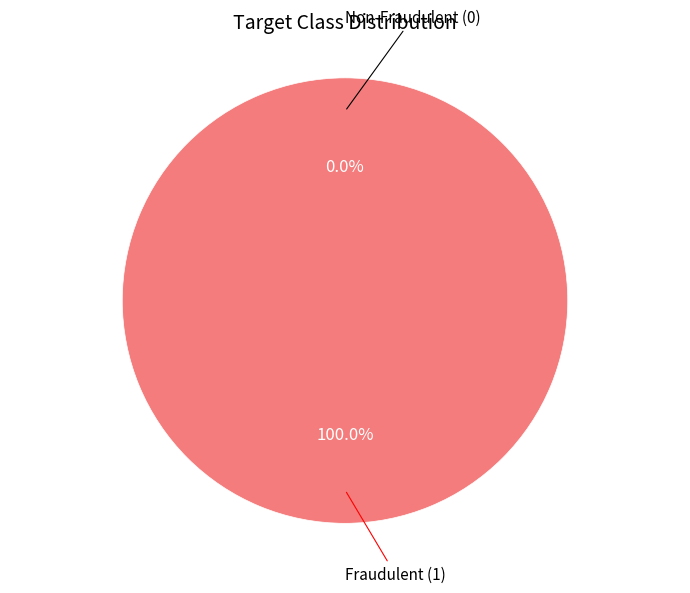

Is the sum of 1 and 0 greater than half?

Yes